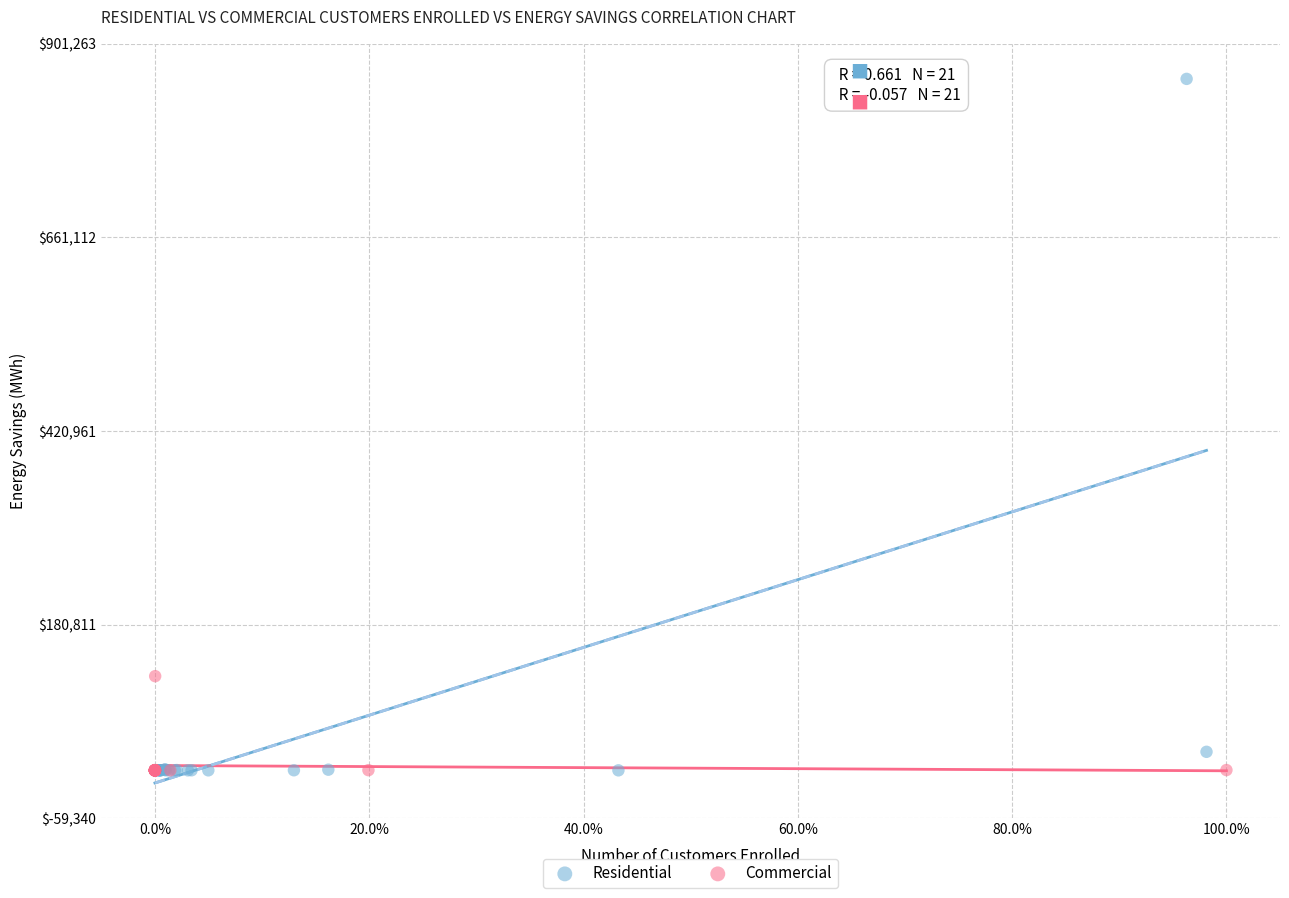

What are all the series names shown in the legend?

Residential, Commercial